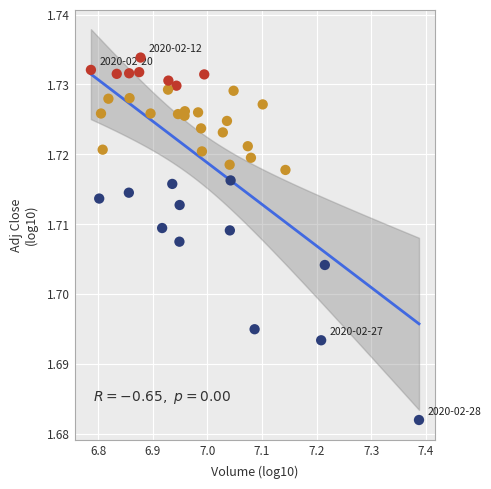

What is the range of X values (max minus min)?

0.6